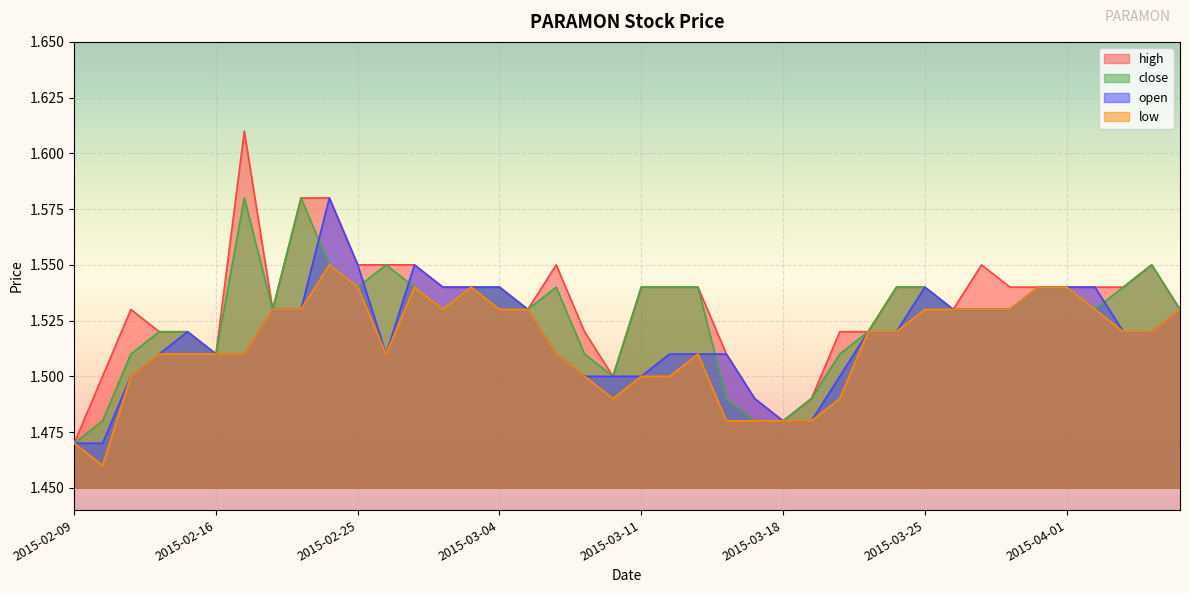

True or false: high has more than 2 interior local peaks.

True